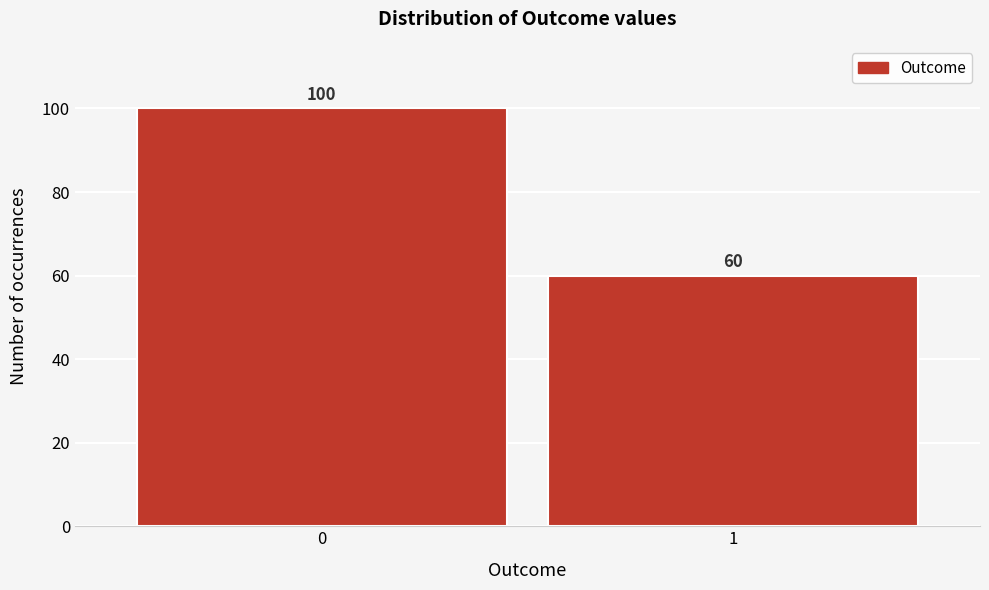

Reading left to right, what are all the values shown in this chart?

100	60